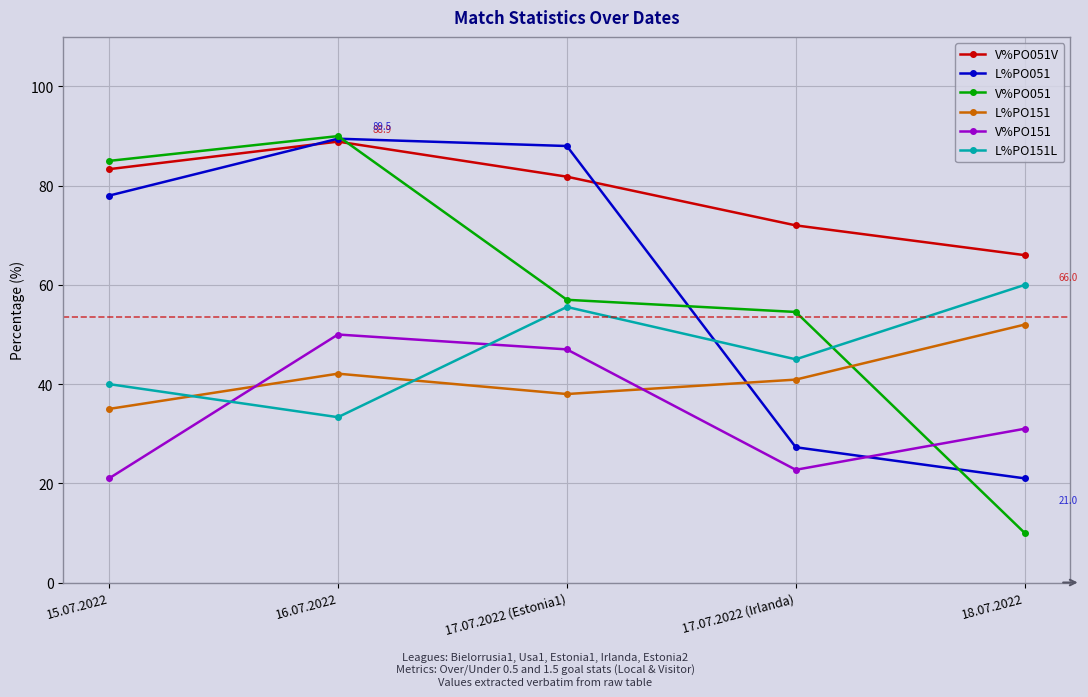

What are all the series names shown in the legend?

V%PO051V, L%PO051, V%PO051, L%PO151, V%PO151, L%PO151L